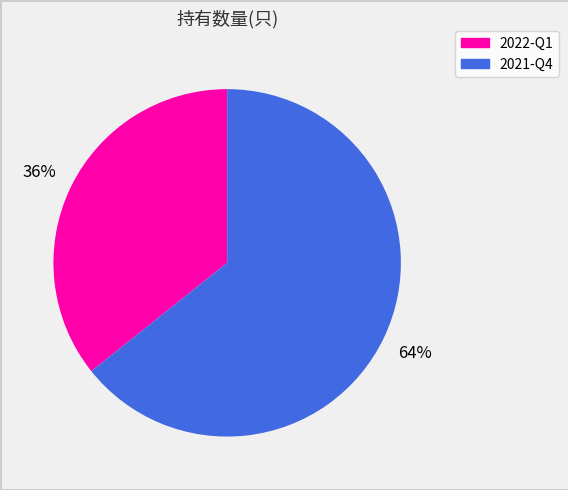

True or false: 2021-Q4 accounts for 64% of the total.

True